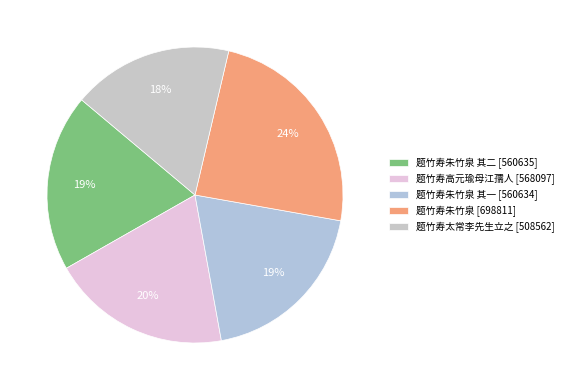

Count the number of slices in the pie.

5